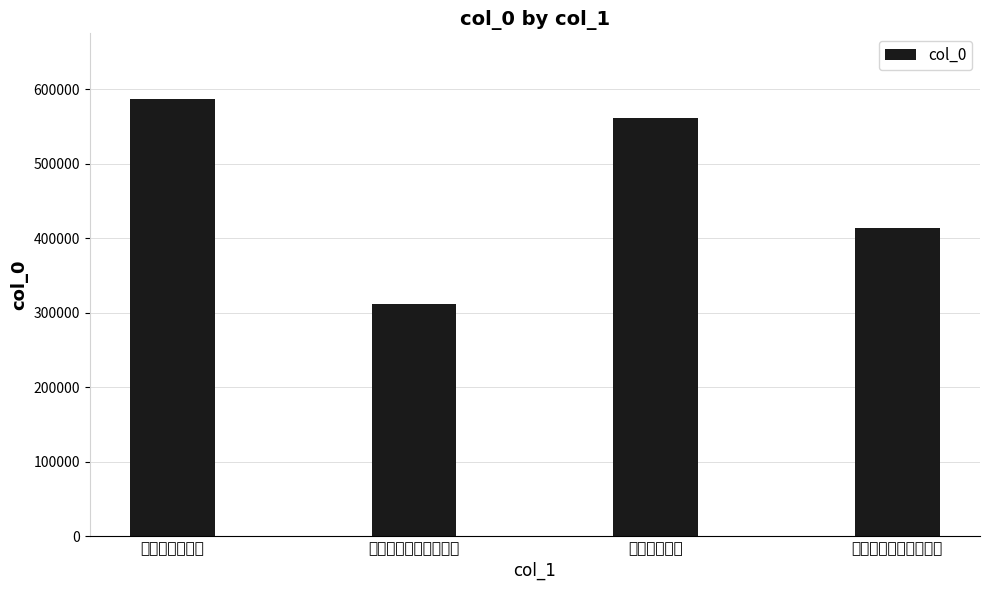

Between 次久庵少宗伯 and 读离骚有作次久红元玉, which is larger?

次久庵少宗伯